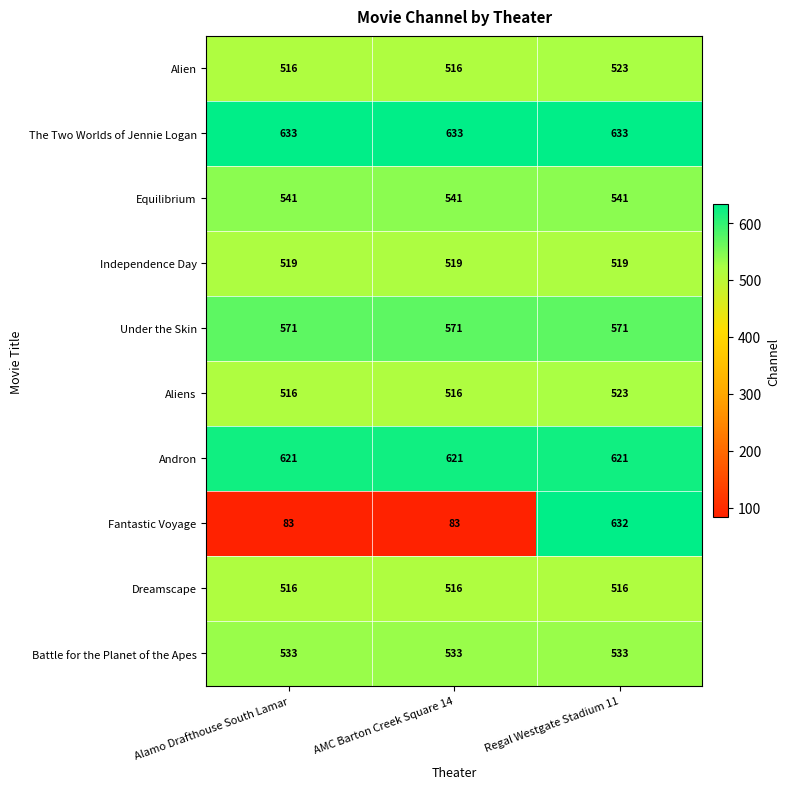

What value does the The Two Worlds of Jennie Logan series have at AMC Barton Creek Square 14?

633